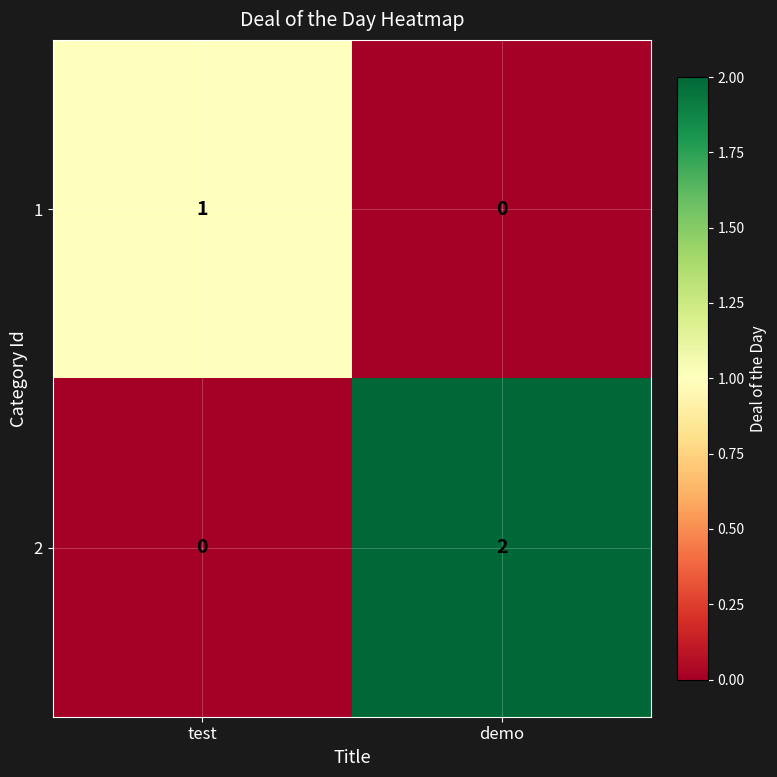

What is the maximum value shown in the chart?

2